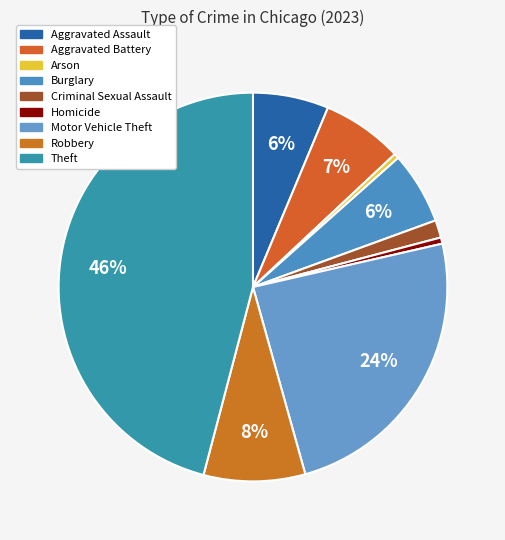

Which category has the smallest portion of the pie?

Arson